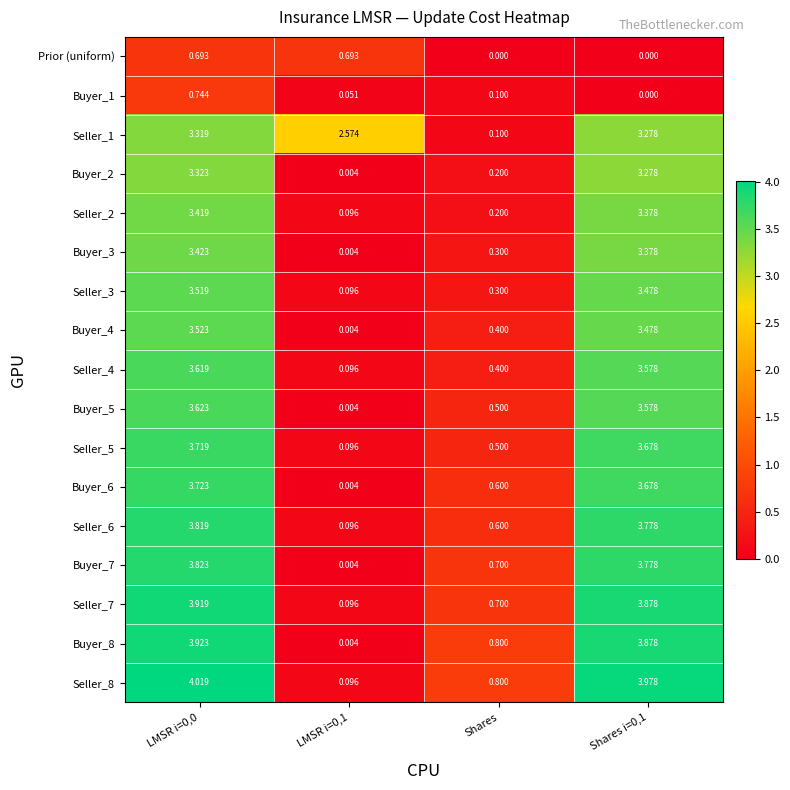

Which series has the largest total across all categories?

Seller_1